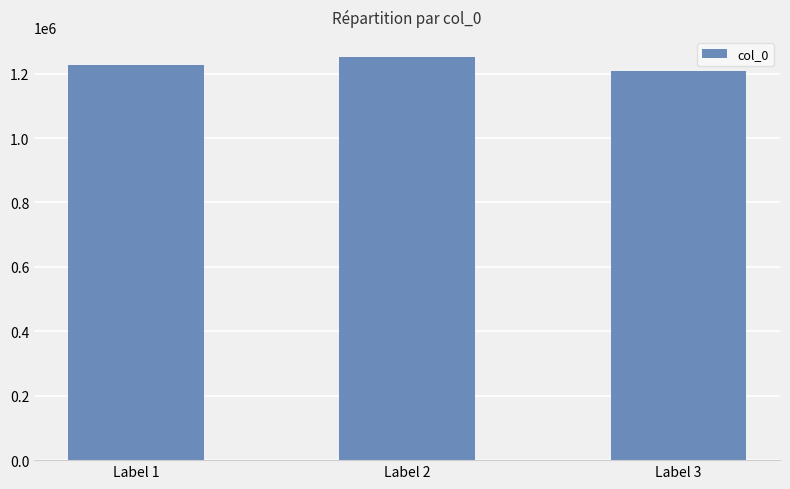

The chart shows a value of 1251354 at Label 2. True or false?

True